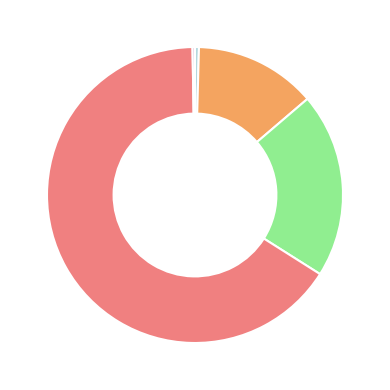

Is there any slice that represents more than half of the pie?

Yes